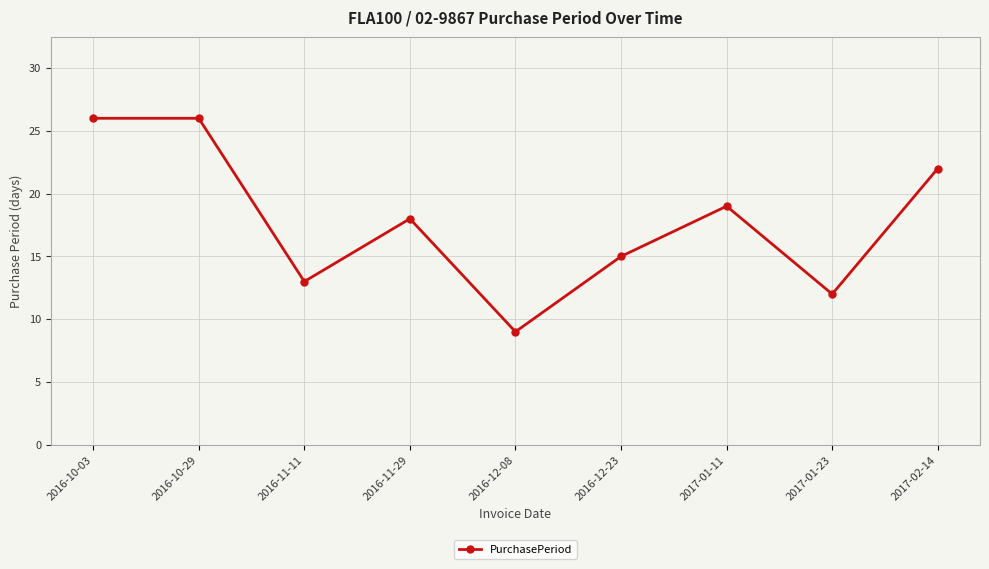

What value does the data have at 2017-01-23, to the nearest 5?

10